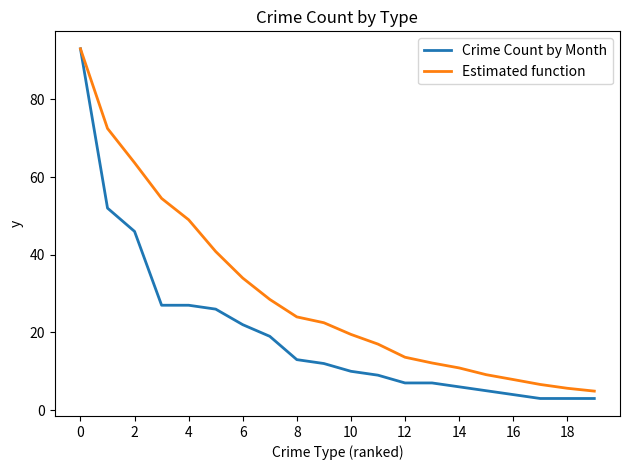

Reading left to right, list all the values displayed in this chart.

Crime Count by Month: 93.0	52.0	46.0	27.0	27.0	26.0	22.0	19.0	13.0	12.0	10.0	9.0	7.0	7.0	6.0	5.0	4.0	3.0	3.0	3.0
Estimated function: 93.0	72.5	63.7	54.5	49.0	40.8	34.0	28.5	24.0	22.5	19.5	17.0	13.6	12.1	10.9	9.1	7.9	6.6	5.6	4.9